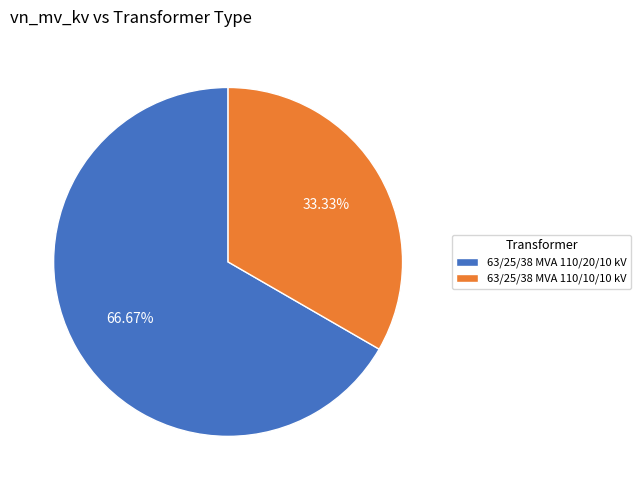

To the nearest percent, what is the difference between the 63/25/38 MVA 110/20/10 kV and 63/25/38 MVA 110/10/10 kV slice percentages?

33%